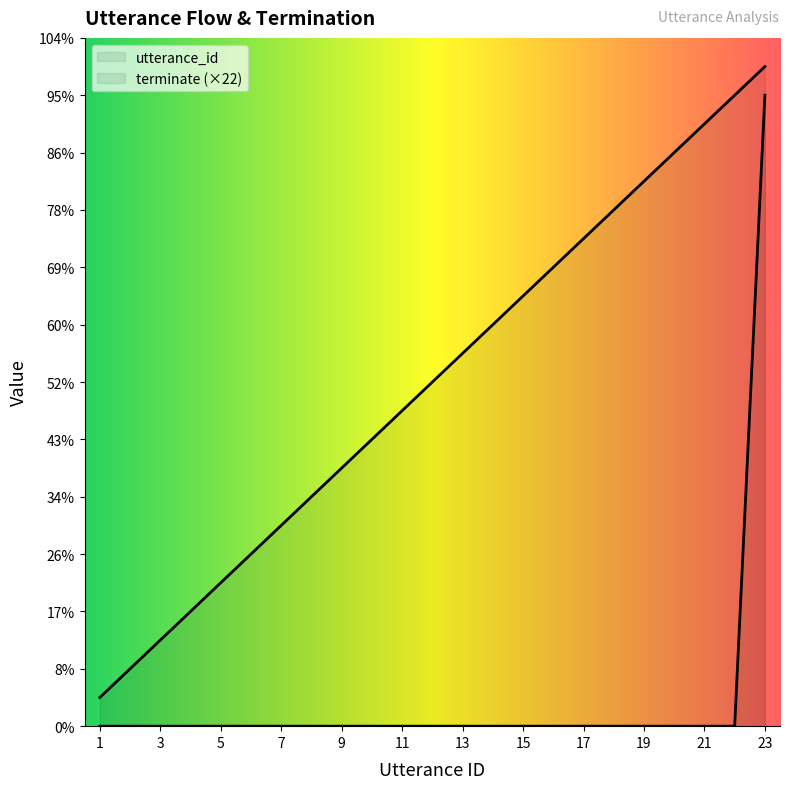

Reading left to right, what are all the values shown in this chart?

utterance_id: 1	2	3	4	5	6	7	8	9	10	11	12	13	14	15	16	17	18	19	20	21	22	23
terminate: 0	0	0	0	0	0	0	0	0	0	0	0	0	0	0	0	0	0	0	0	0	0	22